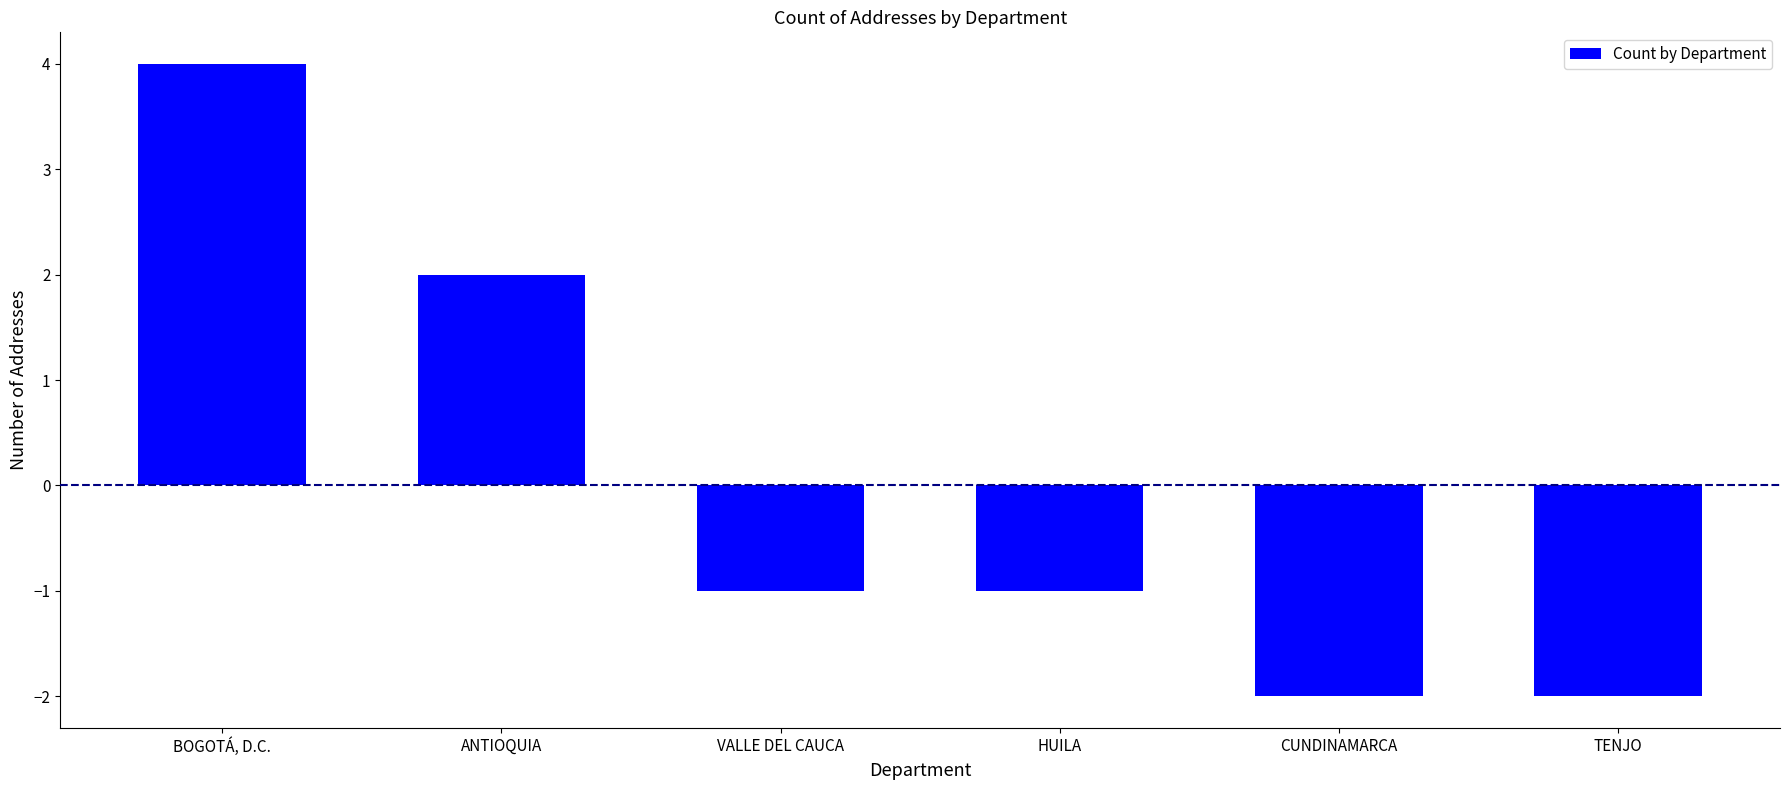

Where is the data nearest to the value 1?

ANTIOQUIA